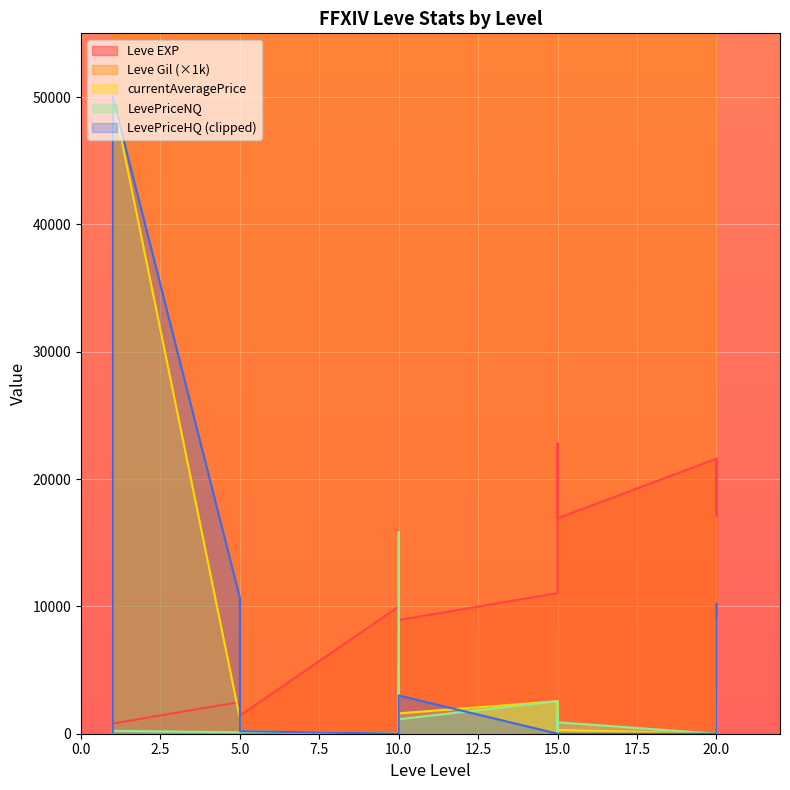

Rank the categories by Leve Gil value from highest to lowest.

20, 15, 20, 10, 20, 15, 10, 15, 15, 5, 10, 10, 5, 1, 1, 1